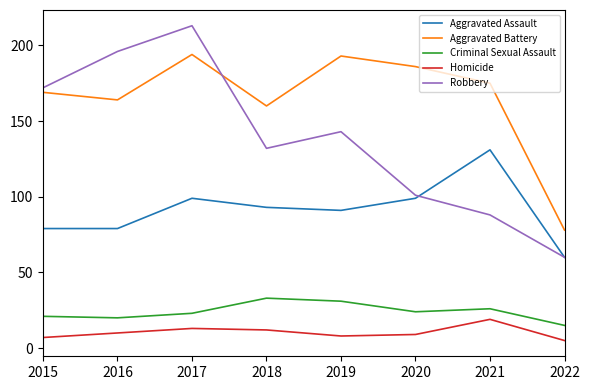

How many interior local valleys does the Robbery series have?

1